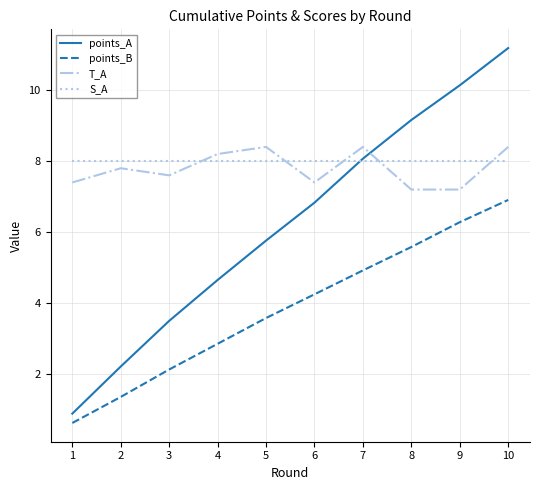

What is the difference between the maximum and minimum values in the T_A series?

1.2